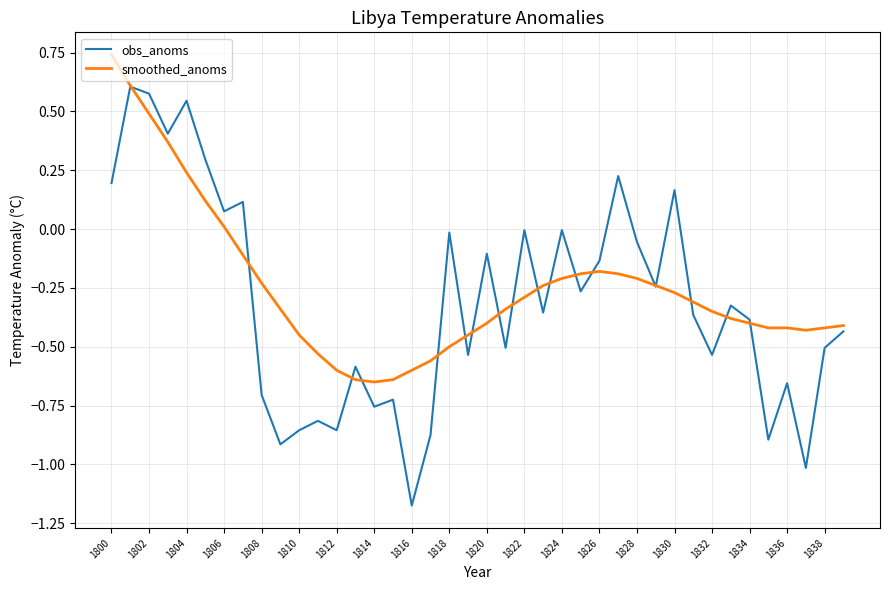

Which series has the widest spread of values?

obs_anoms